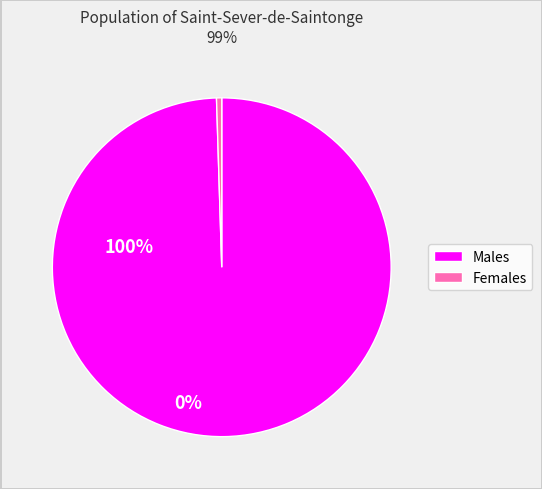

Does any single category account for the majority?

Yes